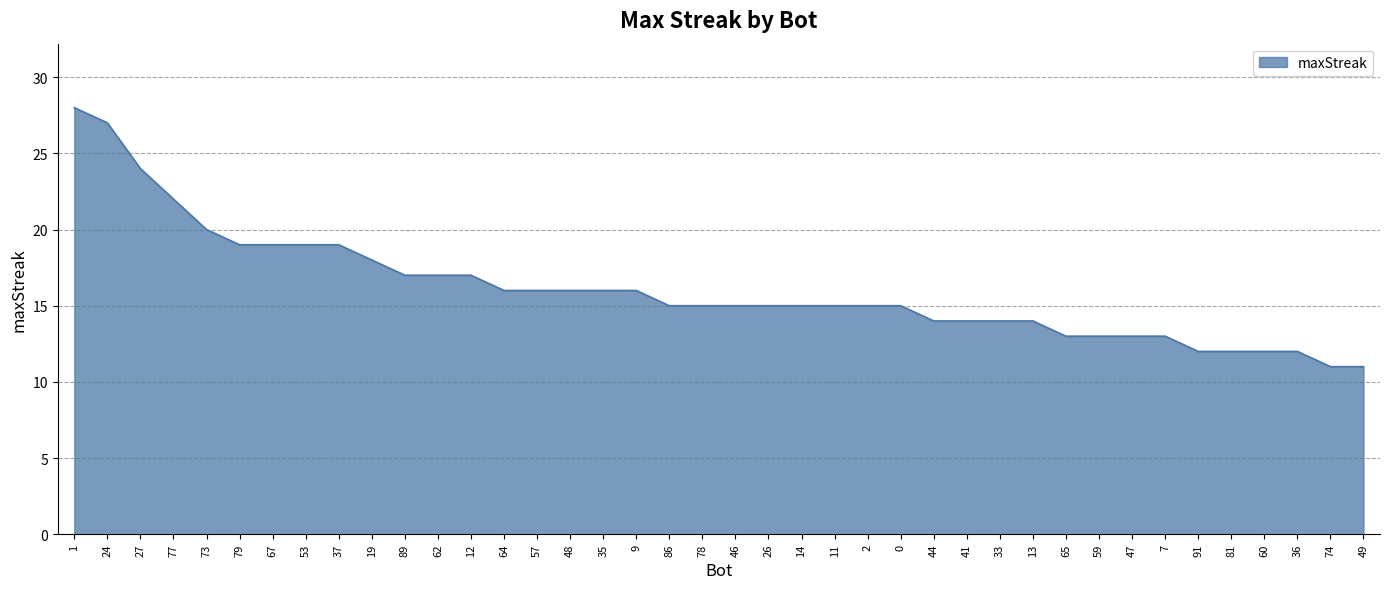

How many lines are shown in the chart?

1